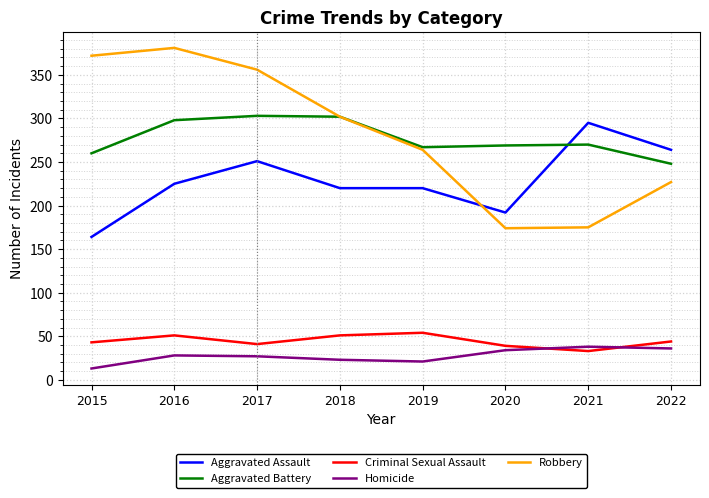

What is the maximum value for Criminal Sexual Assault?

54